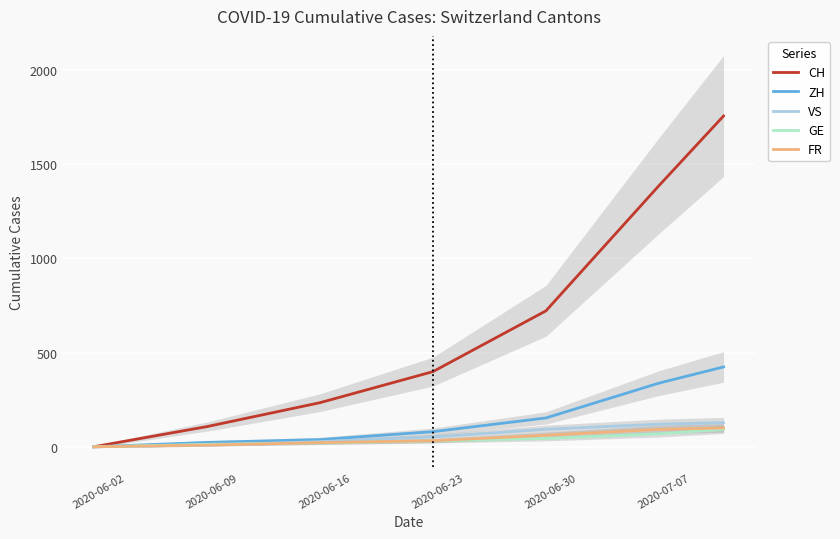

True or false: FR and VS cross at least once.

False